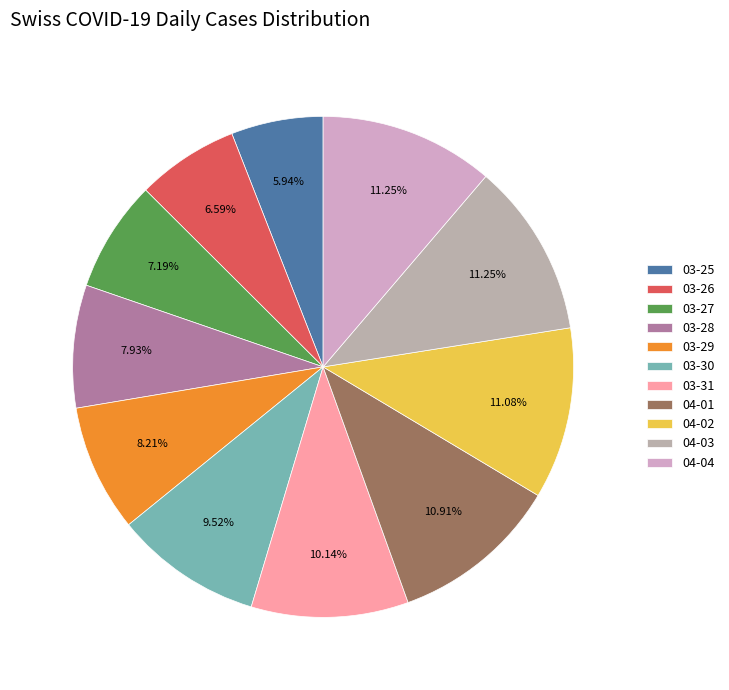

Which slice is the largest?

2020-04-03